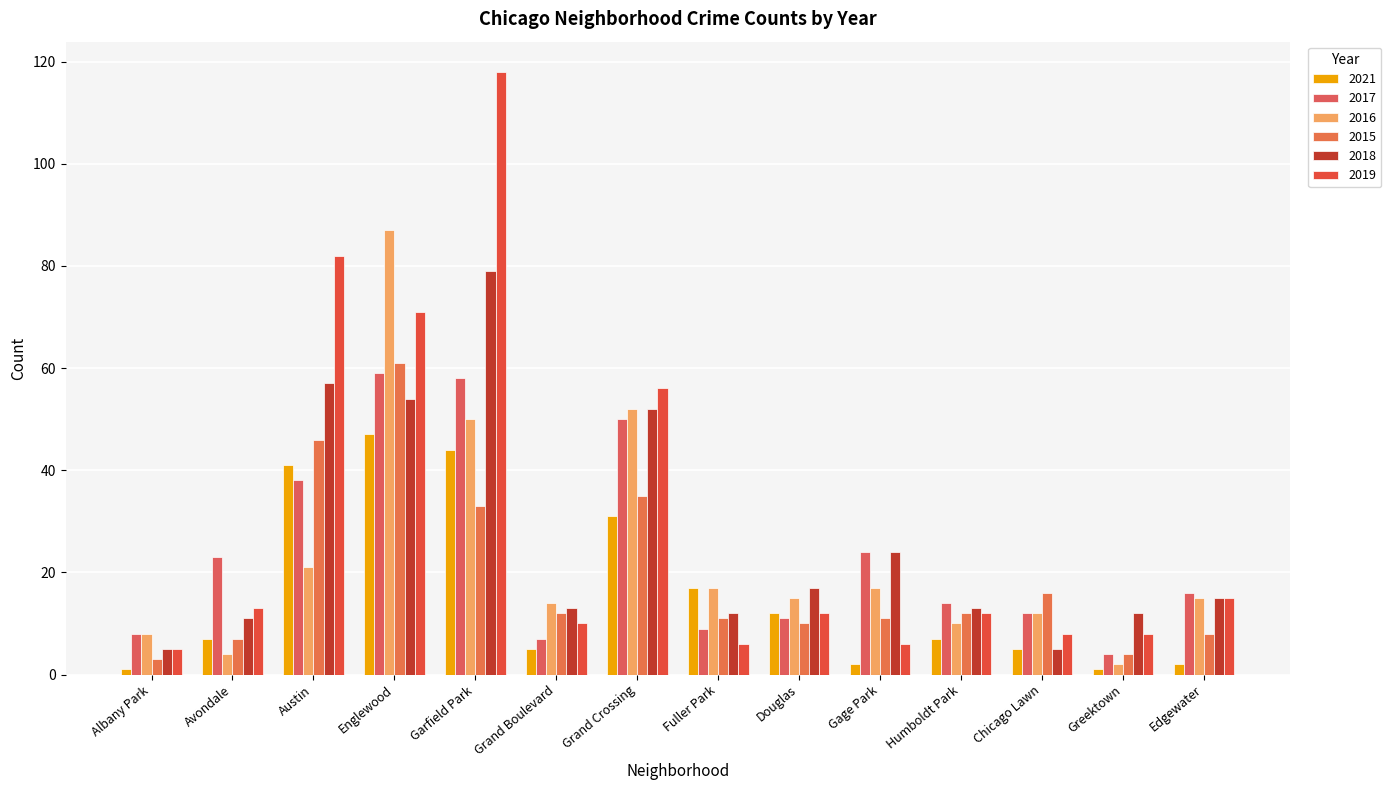

Which has a higher value, Grand Crossing or Englewood?

Englewood